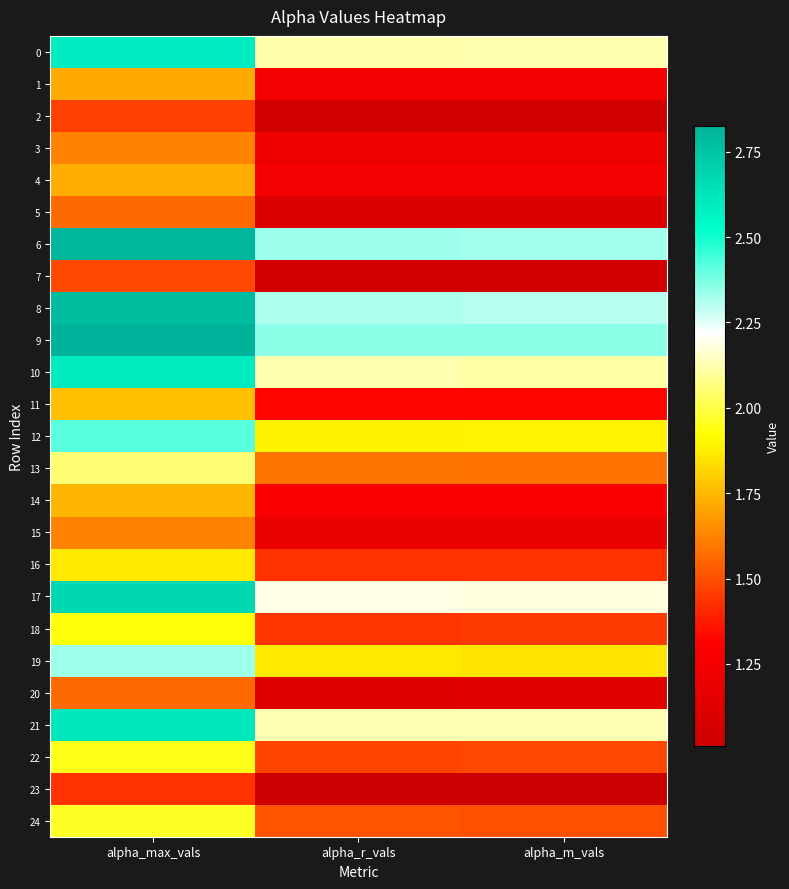

At alpha_m_vals, list the series in order from largest to smallest.

9, 6, 8, 17, 21, 0, 10, 12, 19, 13, 24, 22, 18, 16, 11, 14, 1, 4, 3, 15, 20, 5, 7, 2, 23